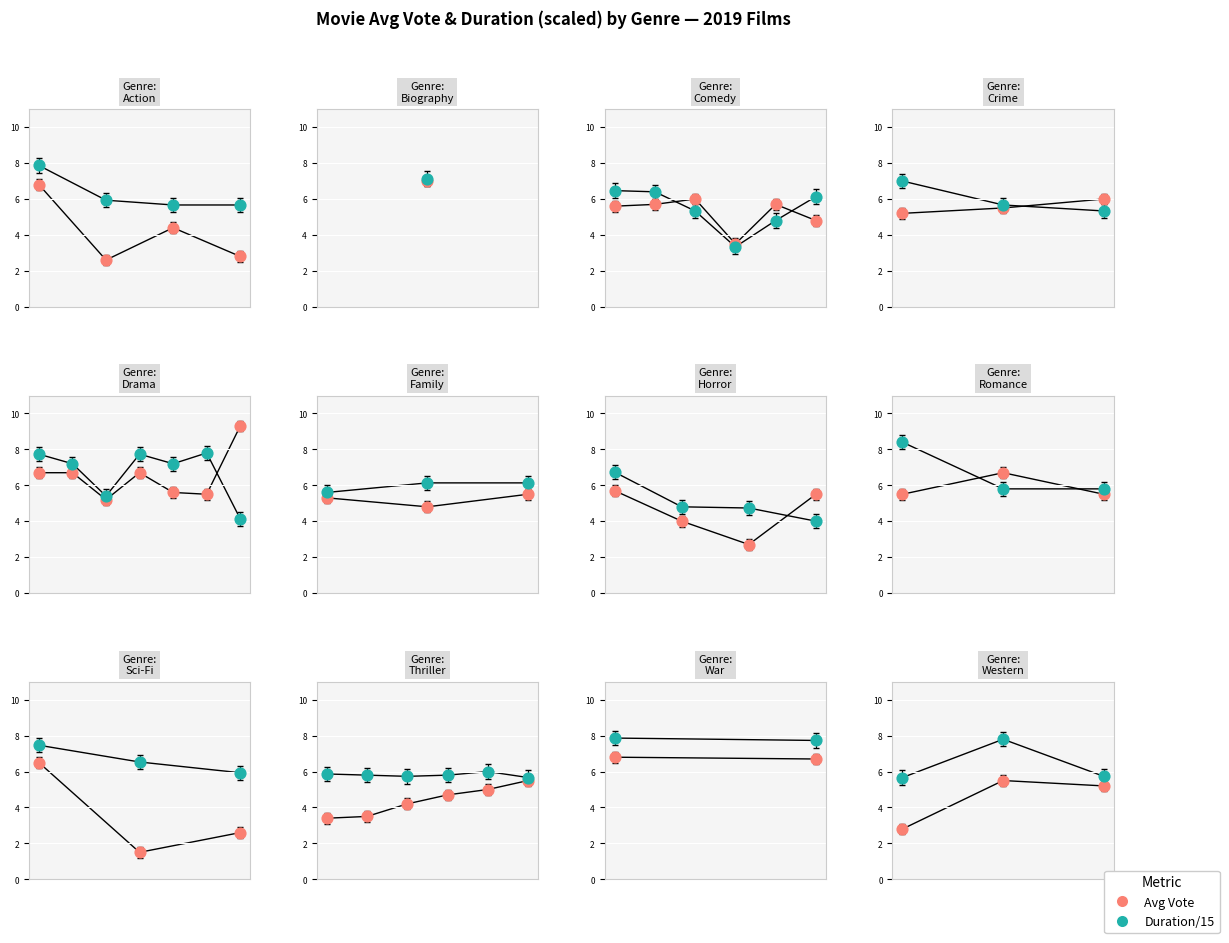

At how many categories does at least one series exceed 5?

3